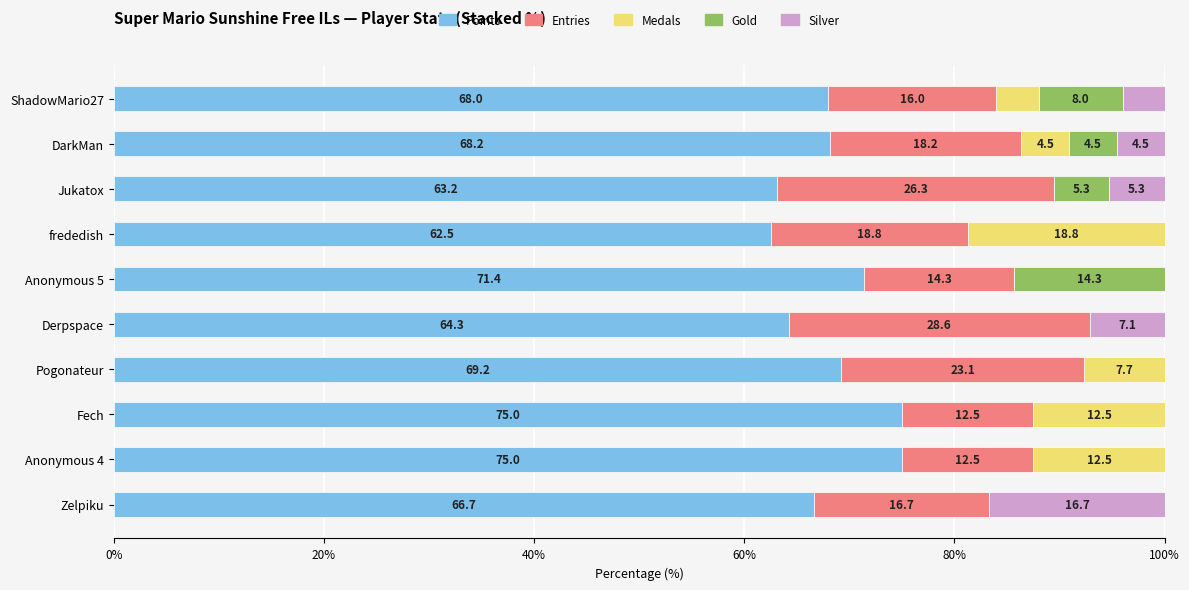

How many series are shown in this chart?

5